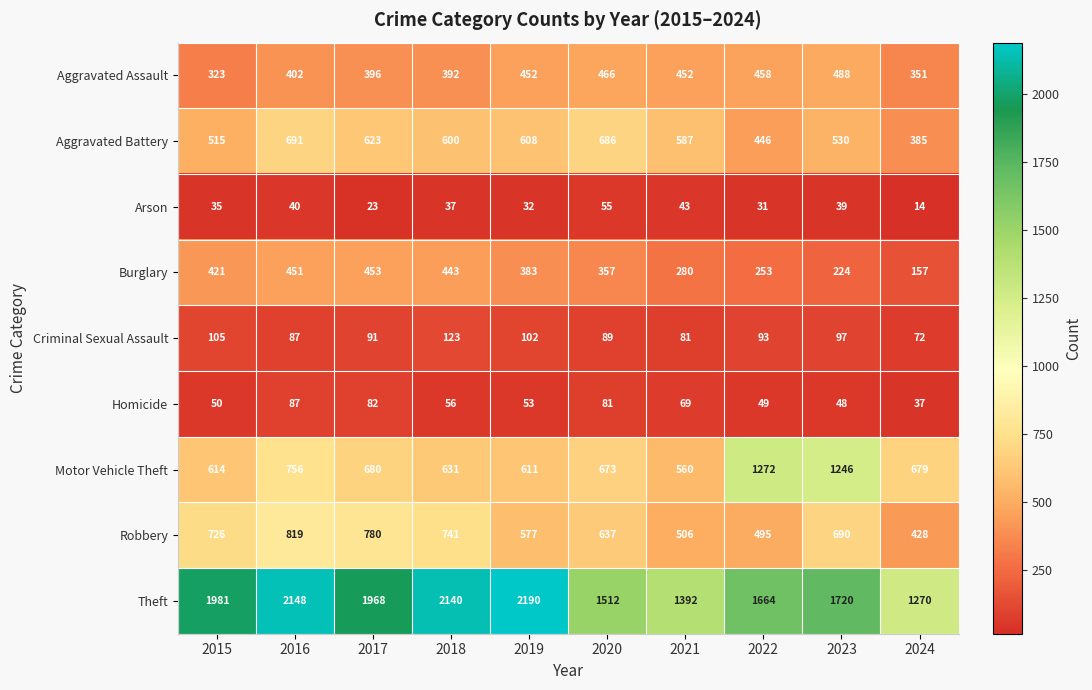

How many series are shown in this chart?

9